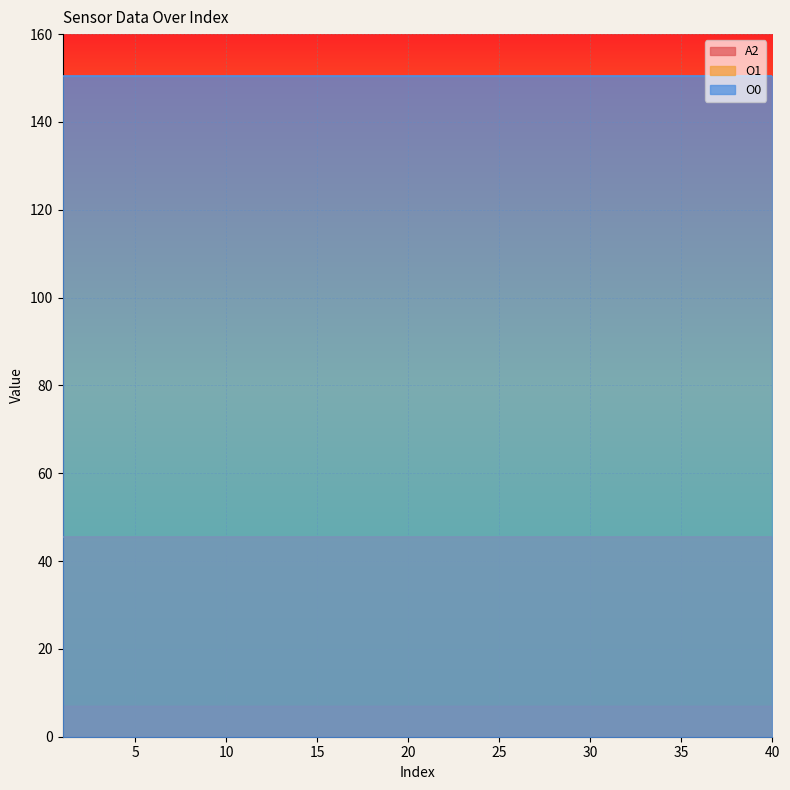

Does the chart display data point markers on the line(s)?

No